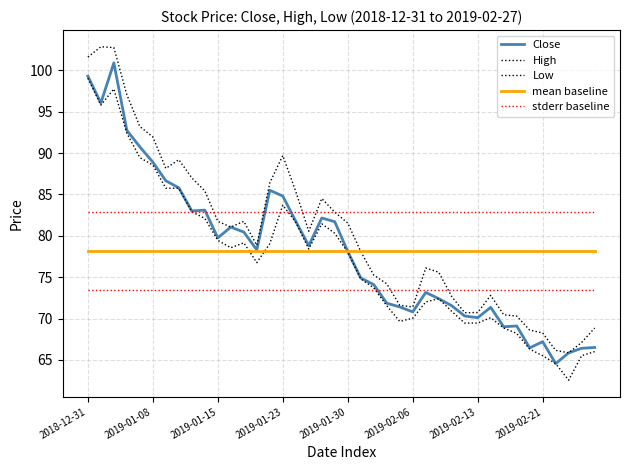

Does the chart display data point markers on the line(s)?

No